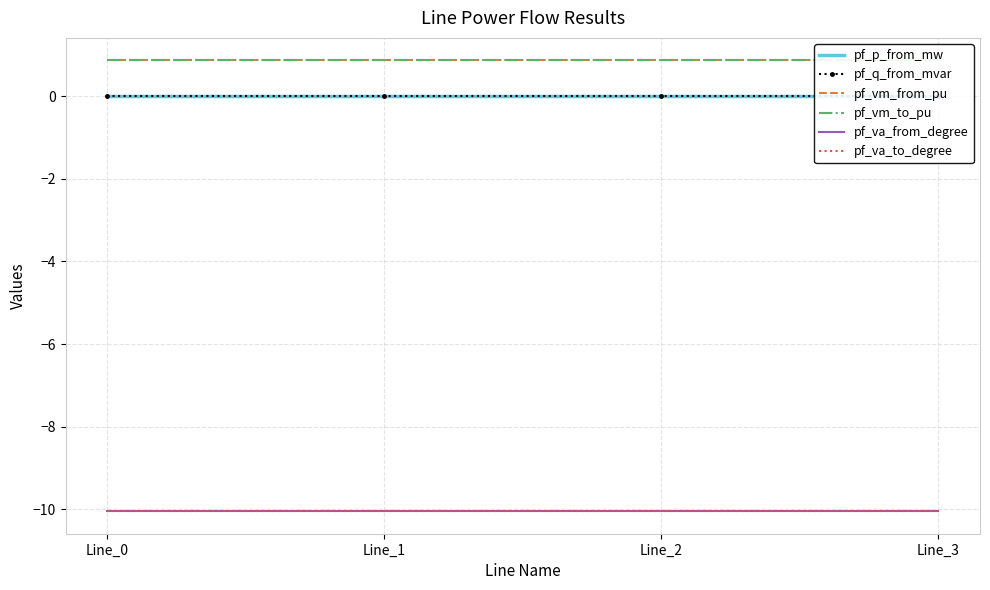

What are all the series names shown in the legend?

pf_p_from_mw, pf_q_from_mvar, pf_vm_from_pu, pf_vm_to_pu, pf_va_from_degree, pf_va_to_degree